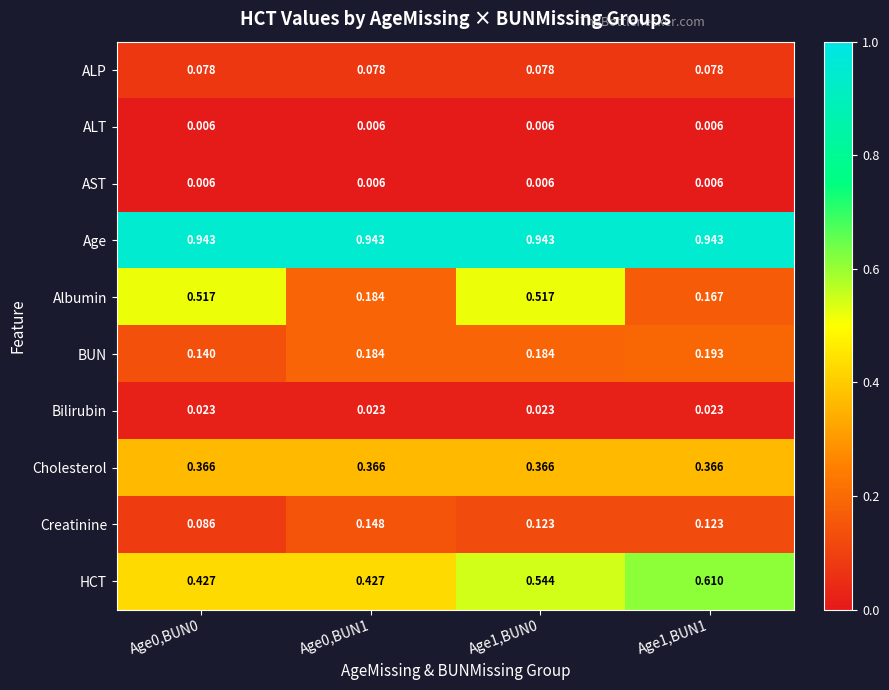

Which series has the widest spread of values?

Albumin